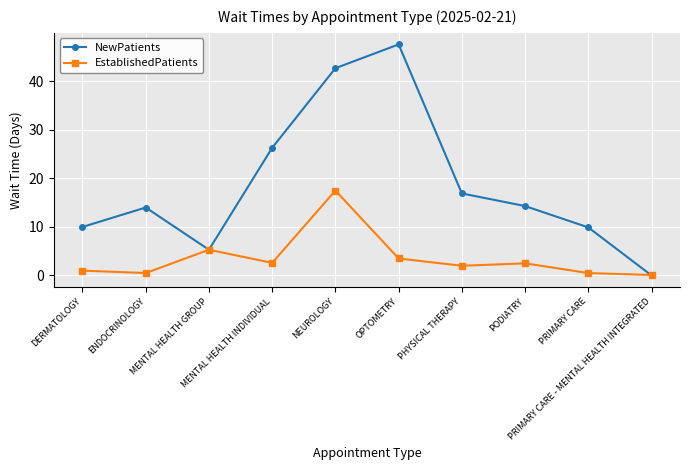

Which series has the widest spread of values?

NewPatients